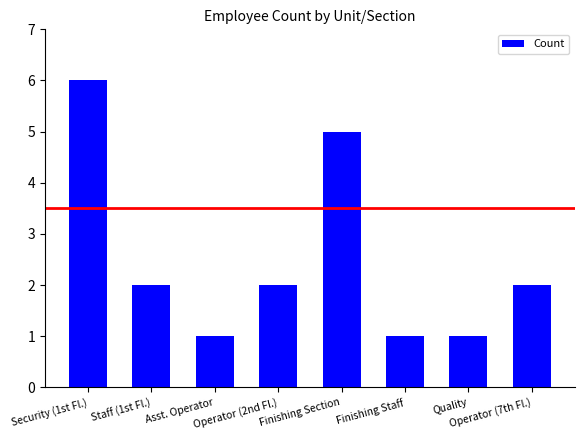

What is the sum of all values?

20